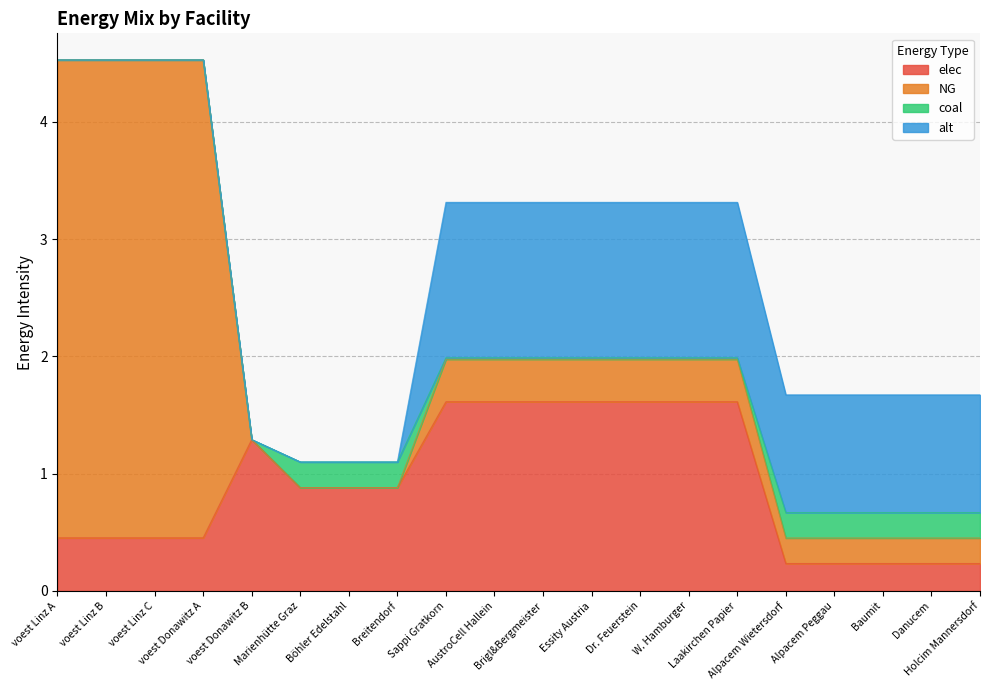

At which category does elec reach its first local peak?

voest Donawitz B